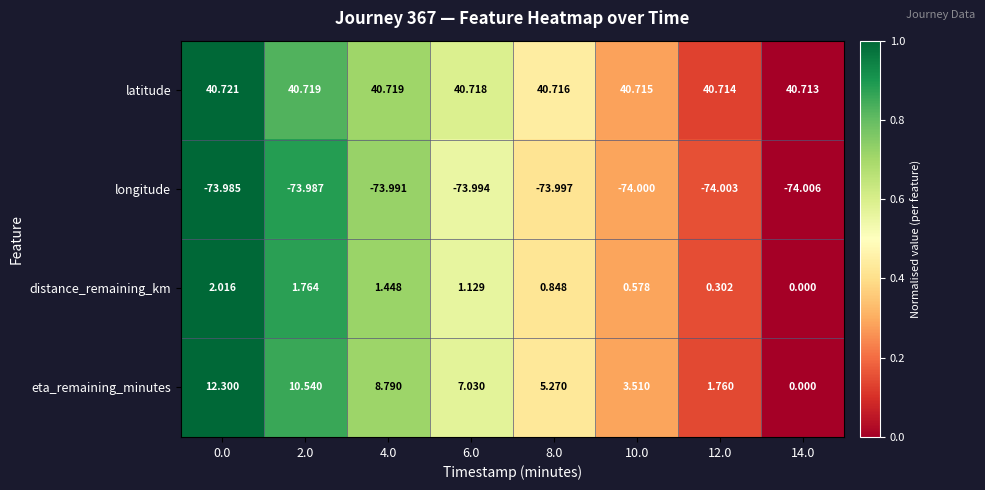

Count the number of categories in the chart.

8